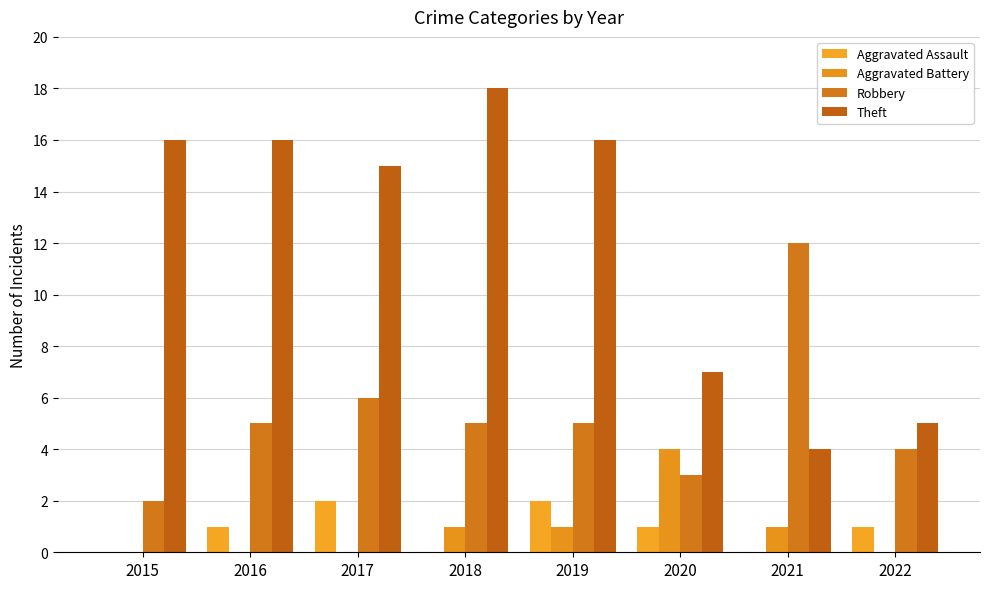

How many groups of bars are there?

8